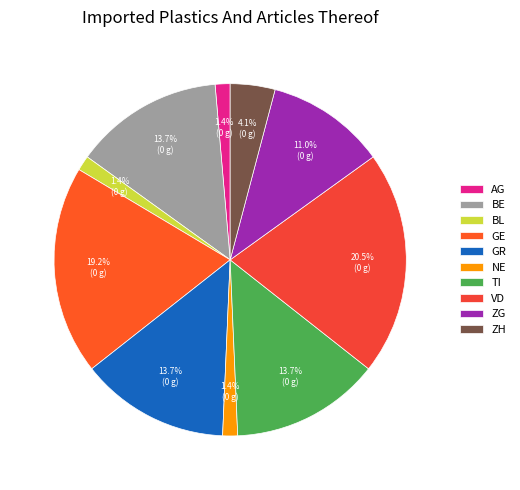

The ZG slice represents 11% of the pie. True or false?

True